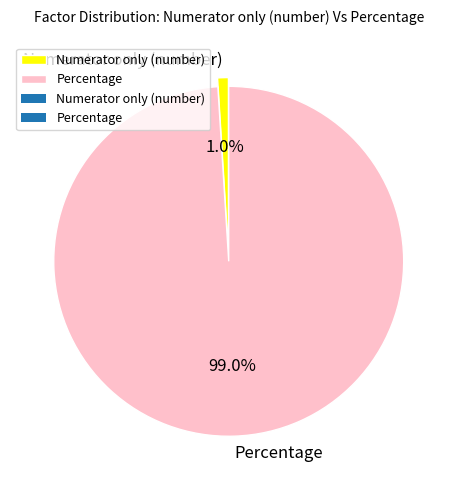

How many segments does this pie chart have?

2